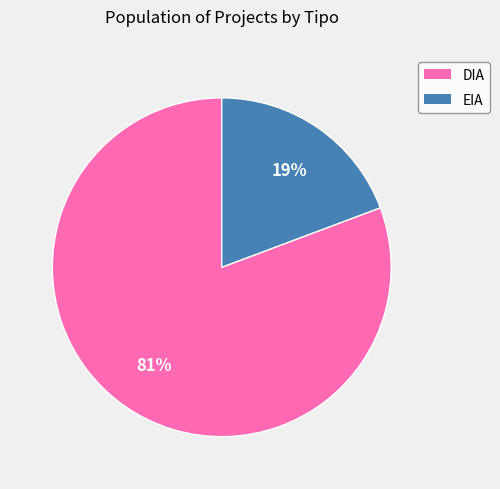

Is there a majority slice in this chart?

Yes